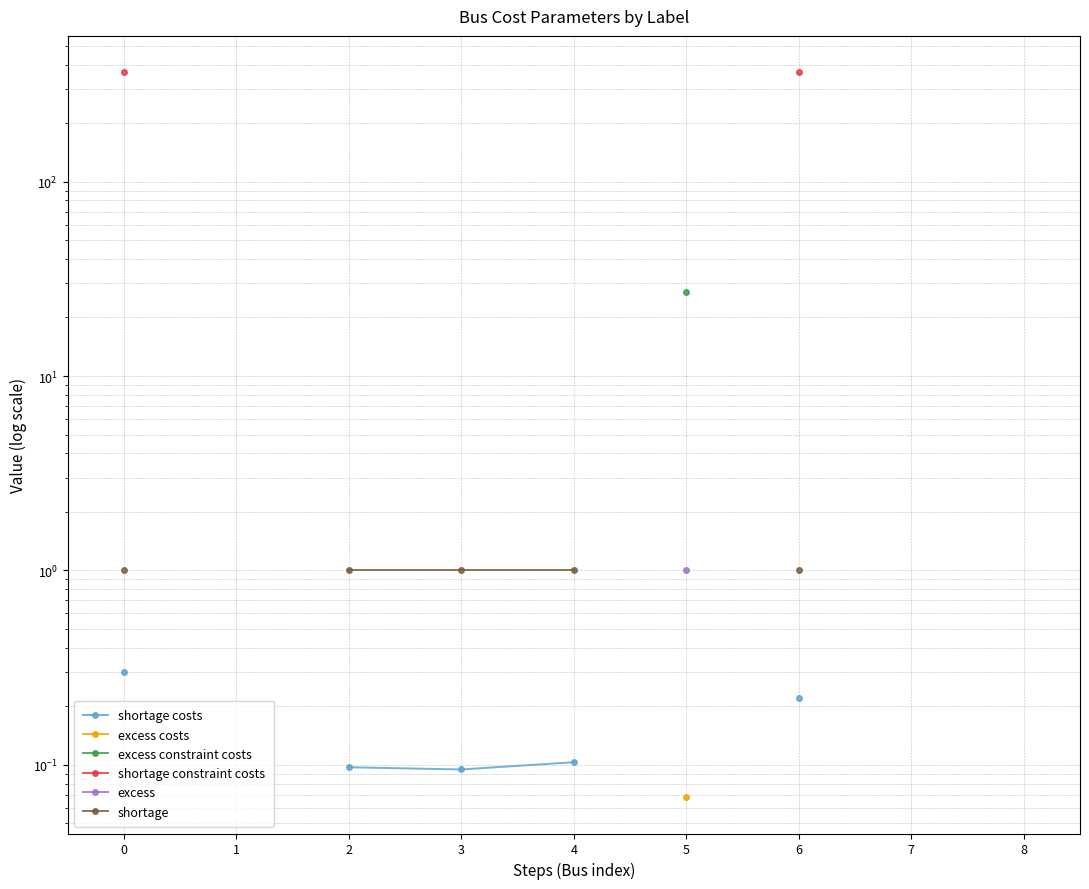

What is the maximum value for shortage constraint costs?

366.0